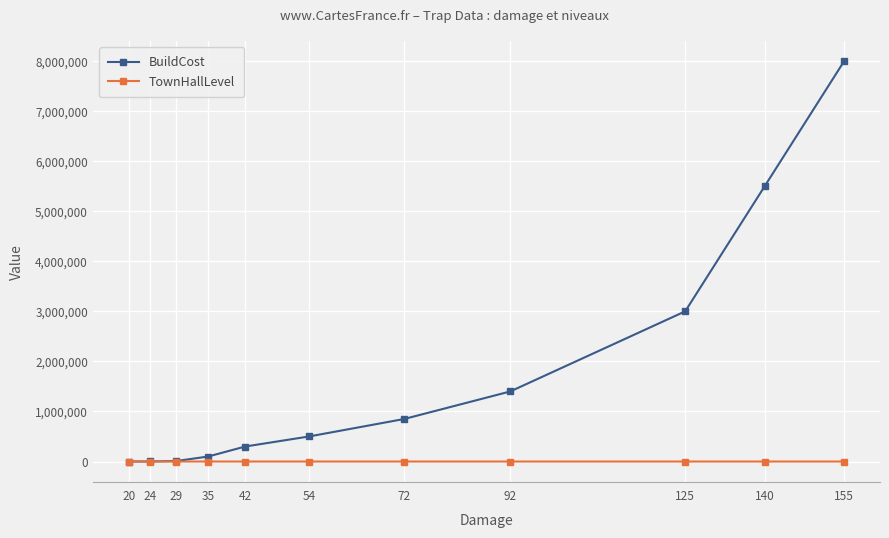

Between 20 and 125, which series saw the biggest shift?

BuildCost